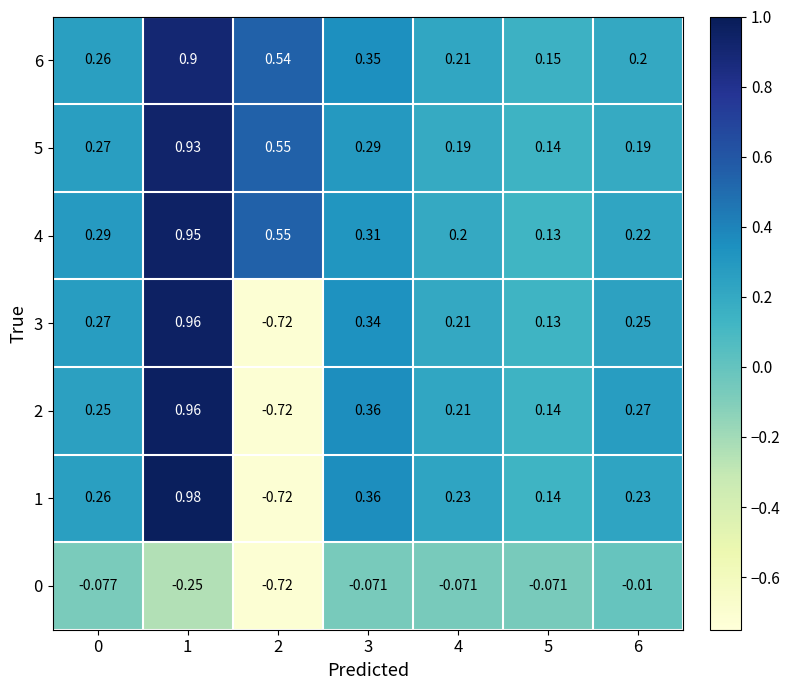

Is the value of 5 at 1 greater than the value of 4 at 0?

Yes